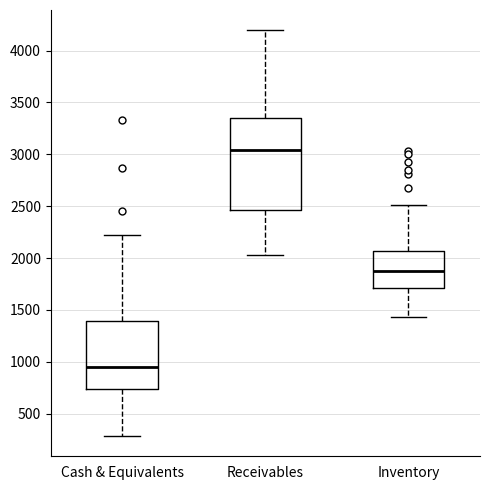

Reading left to right, read every box against the y-axis: the position of its median line, the range the box covers, and the ends of its whiskers. The values are not printed on the chart, so give them approximately, as read against the axis.

Cash & Equivalents: median 950, box 750 to 1400, whiskers 300 to 2200
Receivables: median 3050, box 2450 to 3350, whiskers 2050 to 4200
Inventory: median 1900, box 1700 to 2050, whiskers 1450 to 2500